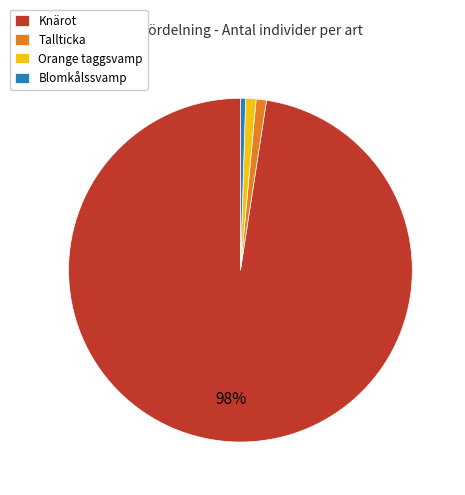

Is there a majority slice in this chart?

Yes